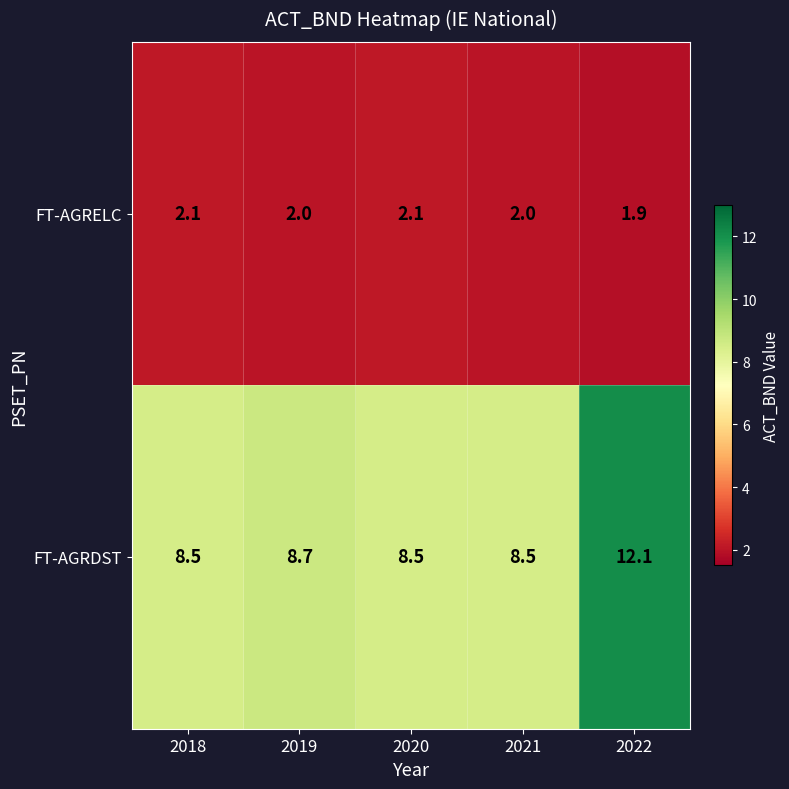

What is the minimum value shown in the chart?

1.9